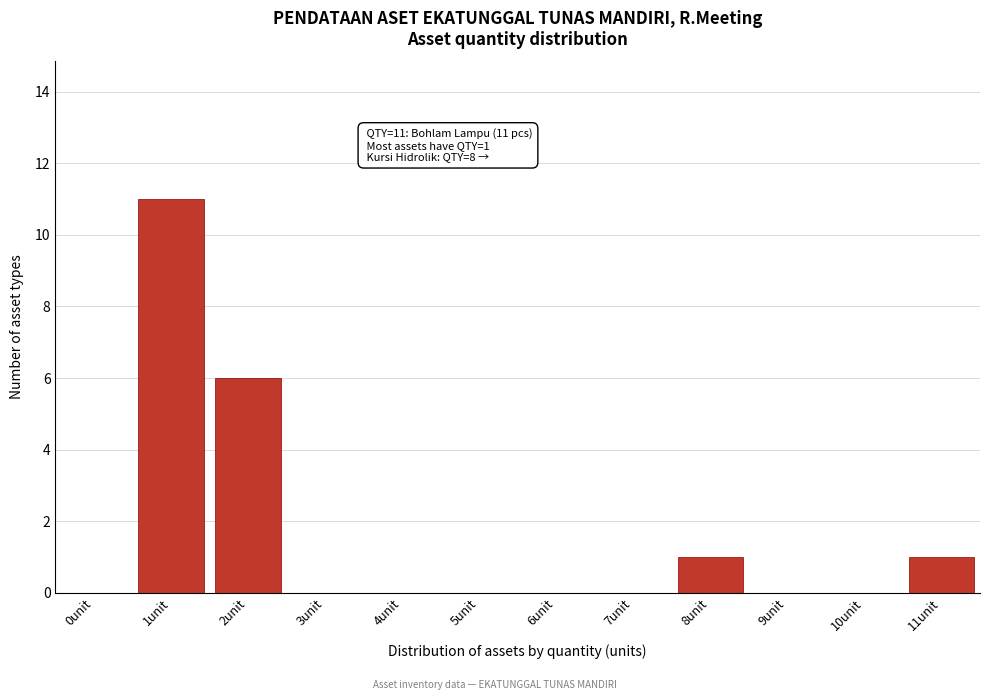

Reading left to right, extract all data points from this chart.

0unit=0	1unit=11	2unit=6	3unit=0	4unit=0	5unit=0	6unit=0	7unit=0	8unit=1	9unit=0	10unit=0	11unit=1